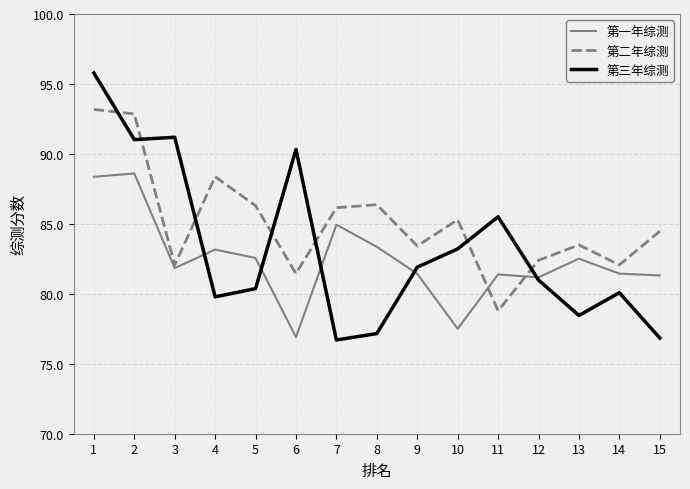

At which category is the sum across all series the highest?

1